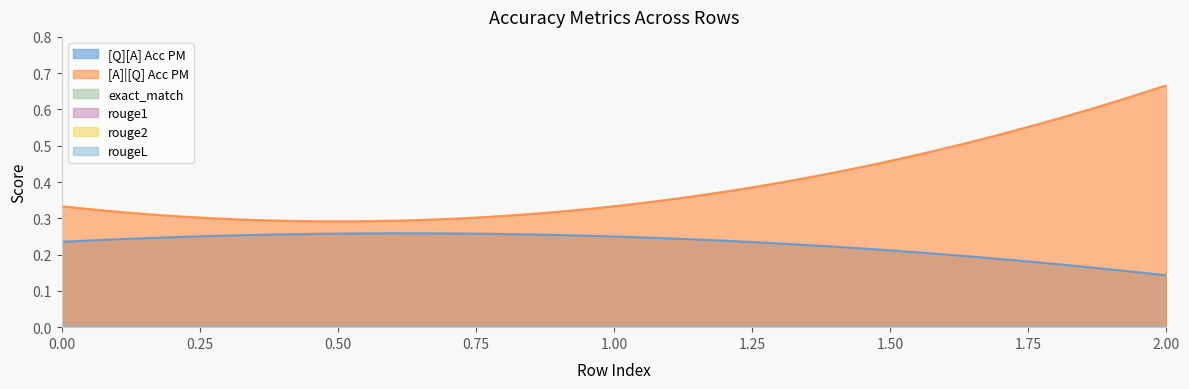

Reading left to right, list all the values displayed in this chart.

[Q][A] Acc PM: 0=0.2	0=0.2	0=0.1
[A]|[Q] Acc PM: 0=0.3	0=0.3	0=0.7
exact_match: 0=0.0	0=0.0	0=0.0
rouge1: 0=0.0	0=0.0	0=0.0
rouge2: 0=0.0	0=0.0	0=0.0
rougeL: 0=0.0	0=0.0	0=0.0